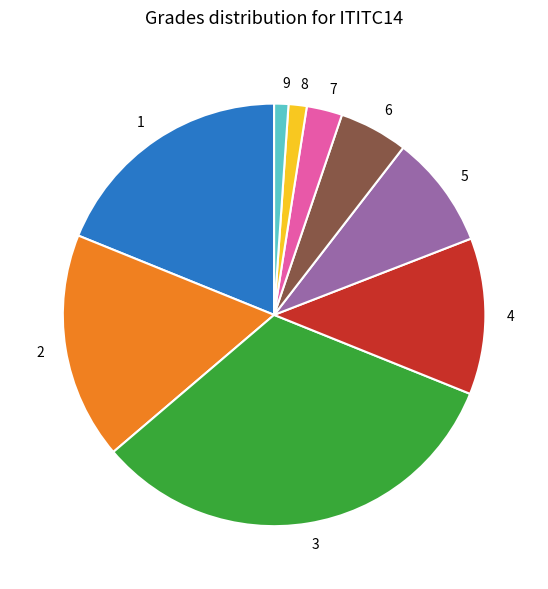

True or false: 3 accounts for 44% of the total.

False